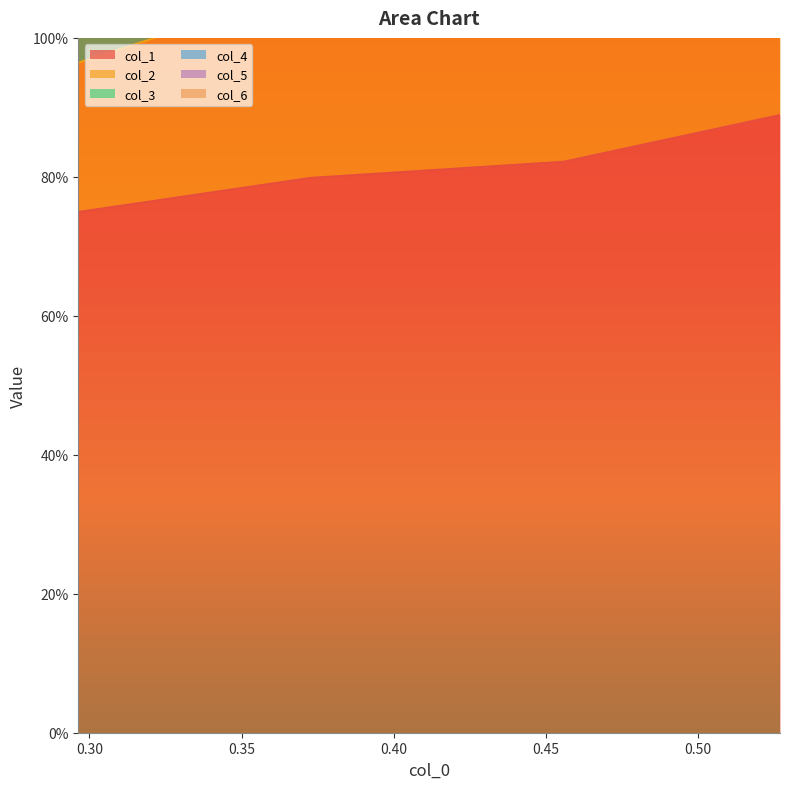

What is the total value across all series at 0.35?

5.6